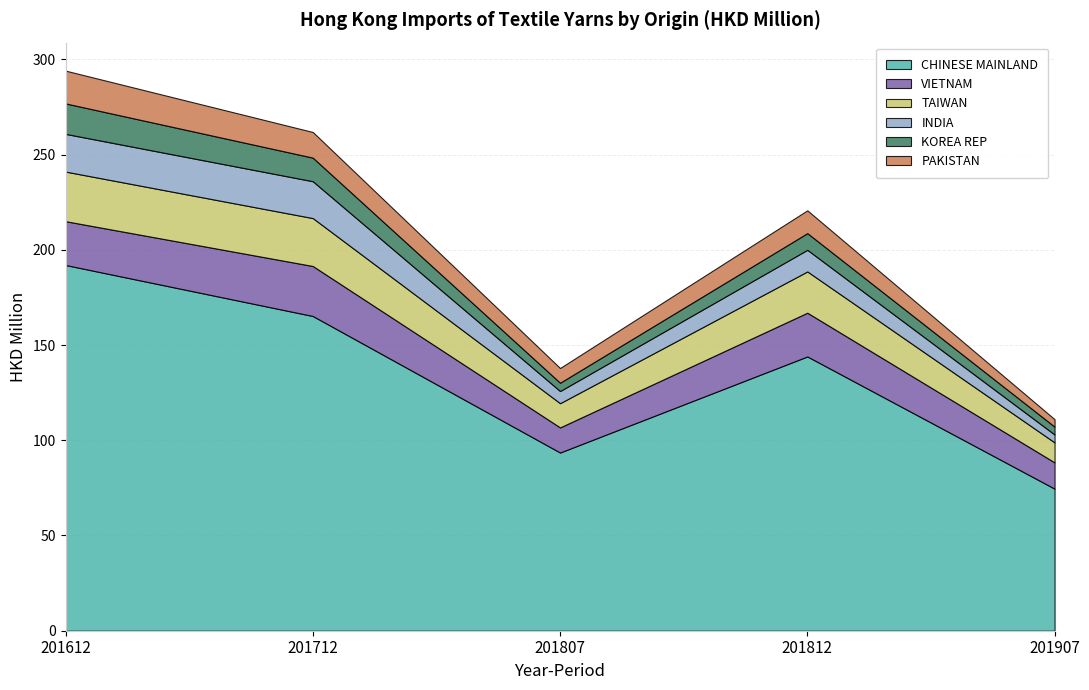

True or false: KOREA REP has a value of 4.4 at 201807.

True